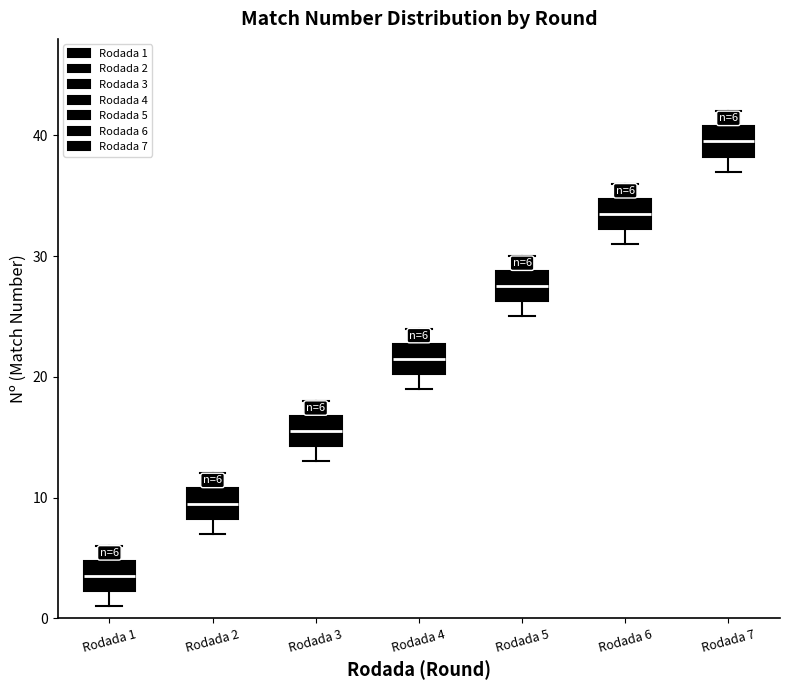

Which box has the highest median line?

Rodada 7